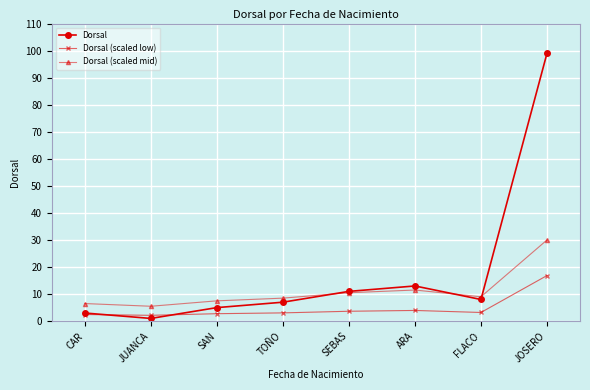

Is this an area chart (filled region under the line)?

No